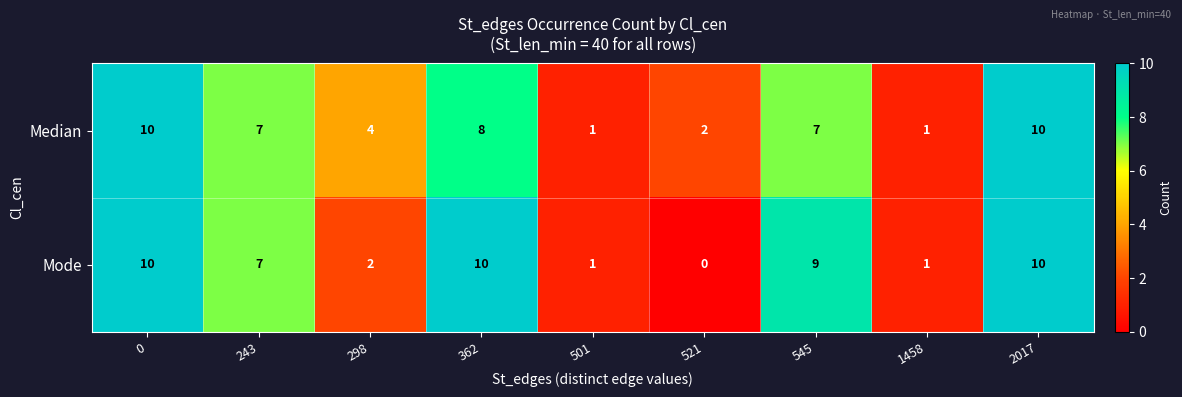

How many data points does each series have?

9